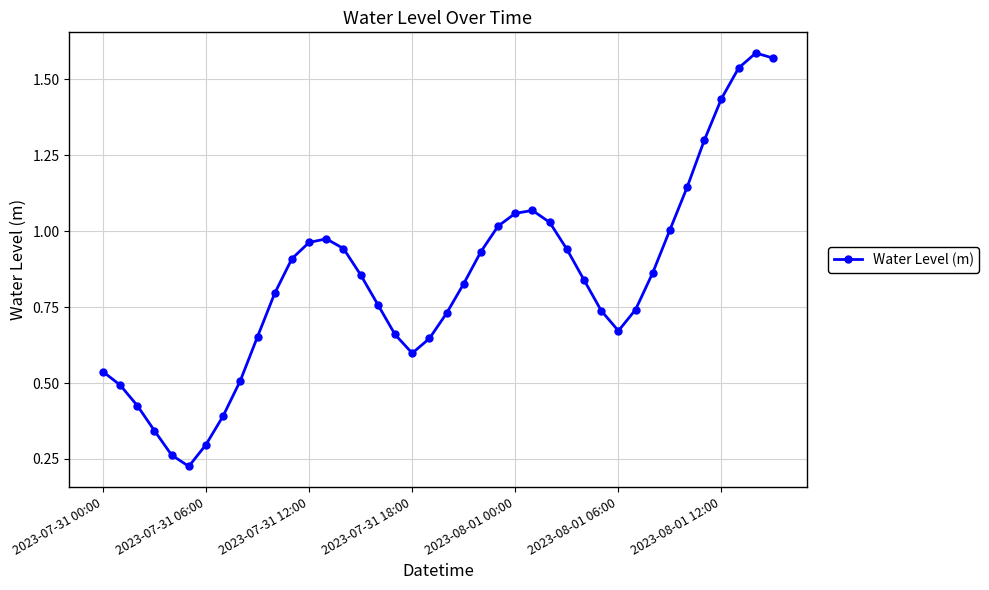

How many points are lower than both their immediate neighbors (excluding endpoints)?

3